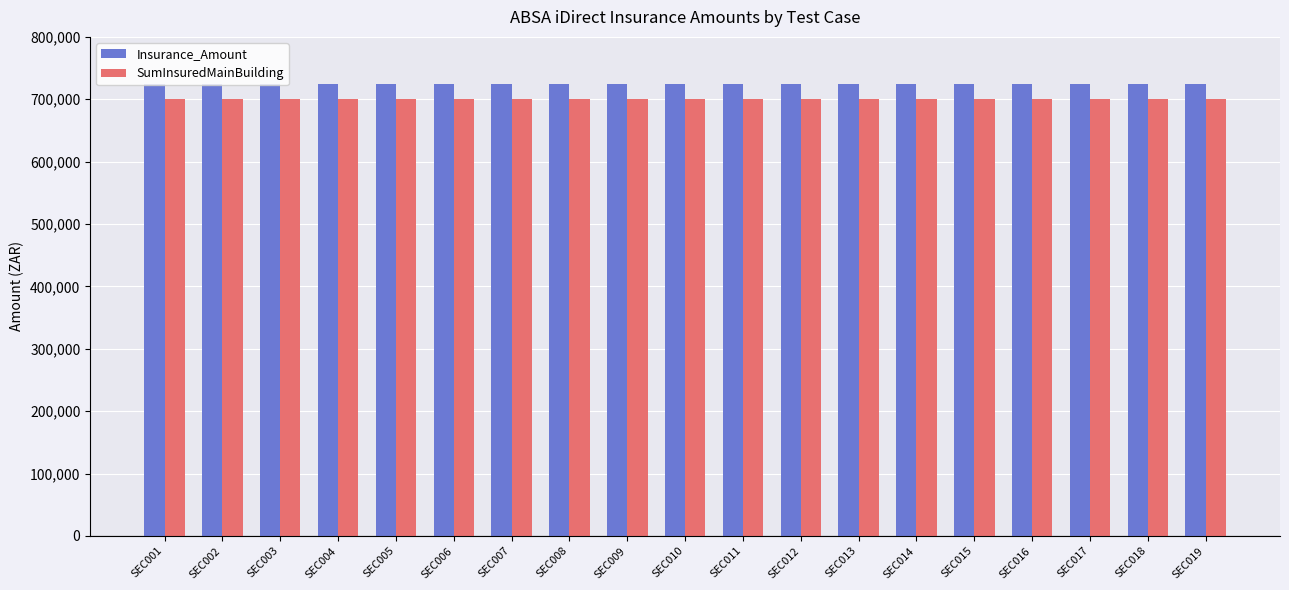

What is the greatest value displayed?

725000